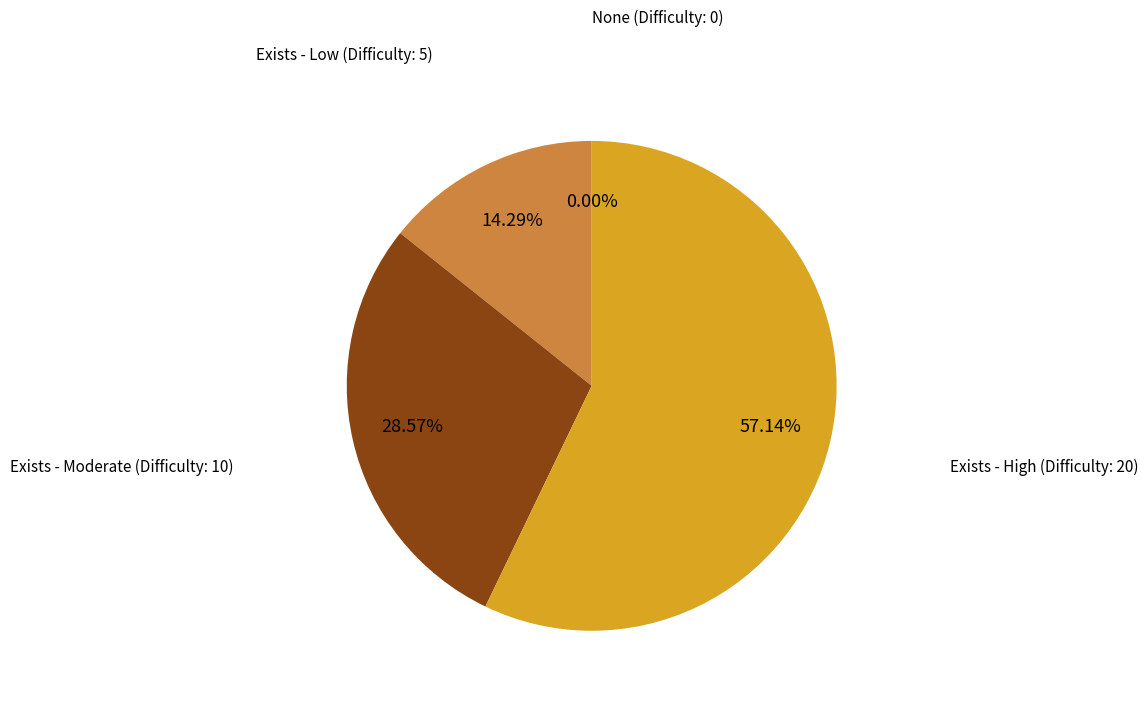

Is the sum of Exists - High (Difficulty: 20) and Exists - Moderate (Difficulty: 10) greater than half?

Yes